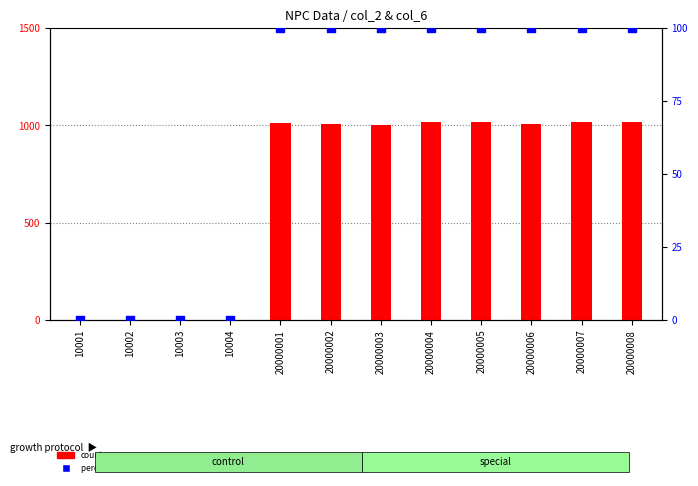

At how many categories does at least one series exceed 123?

8